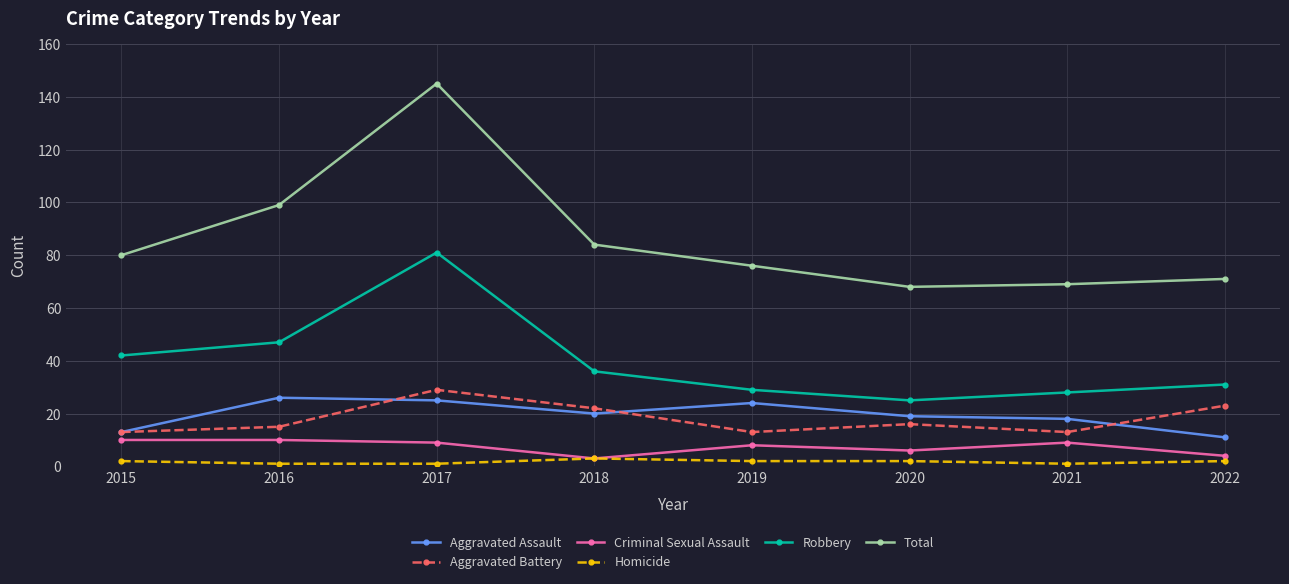

What is the approximate value of Total at 2019?

76